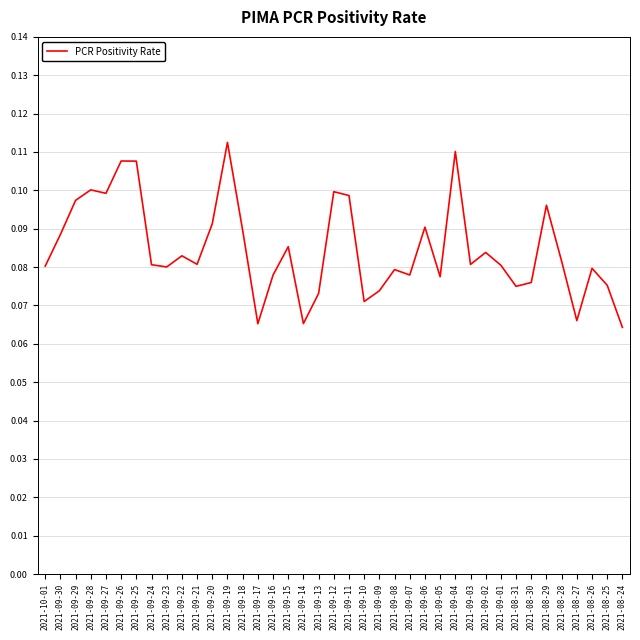

True or false: the data shows 0.1 at 2021-10-01.

True